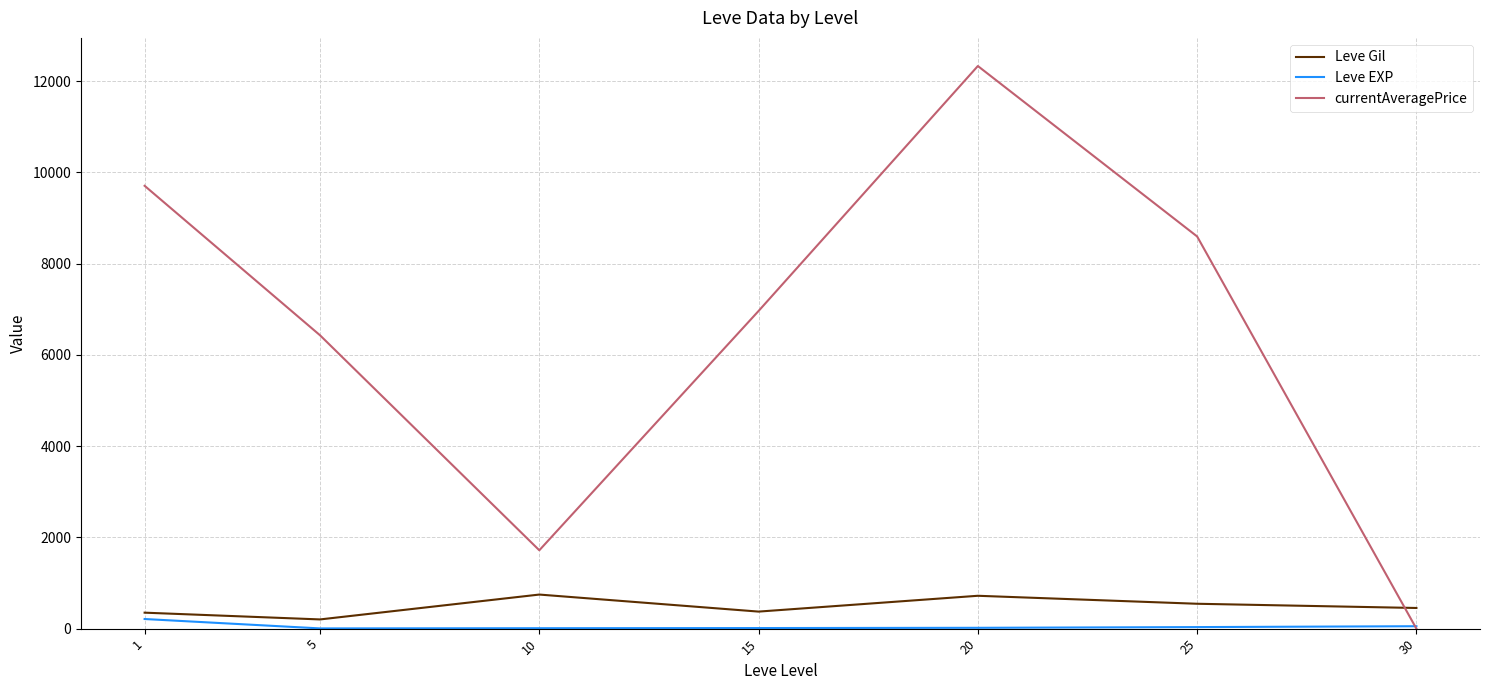

At 1, list the series in order from smallest to largest.

Leve EXP, Leve Gil, currentAveragePrice